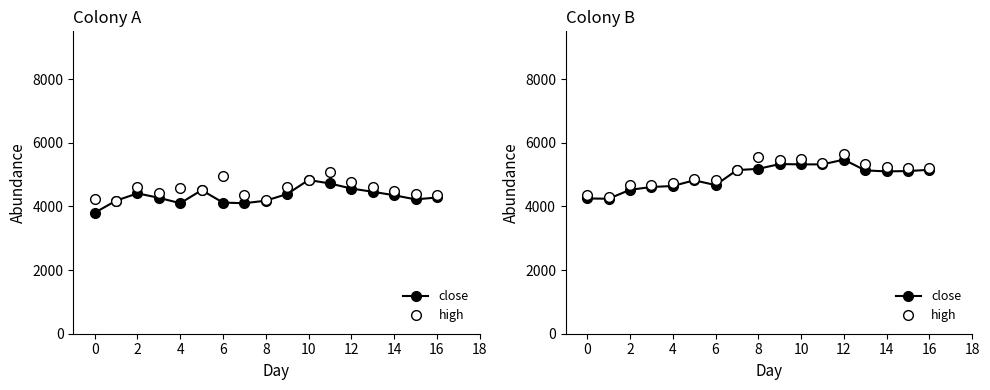

What is the total value across all series at 11?

10670